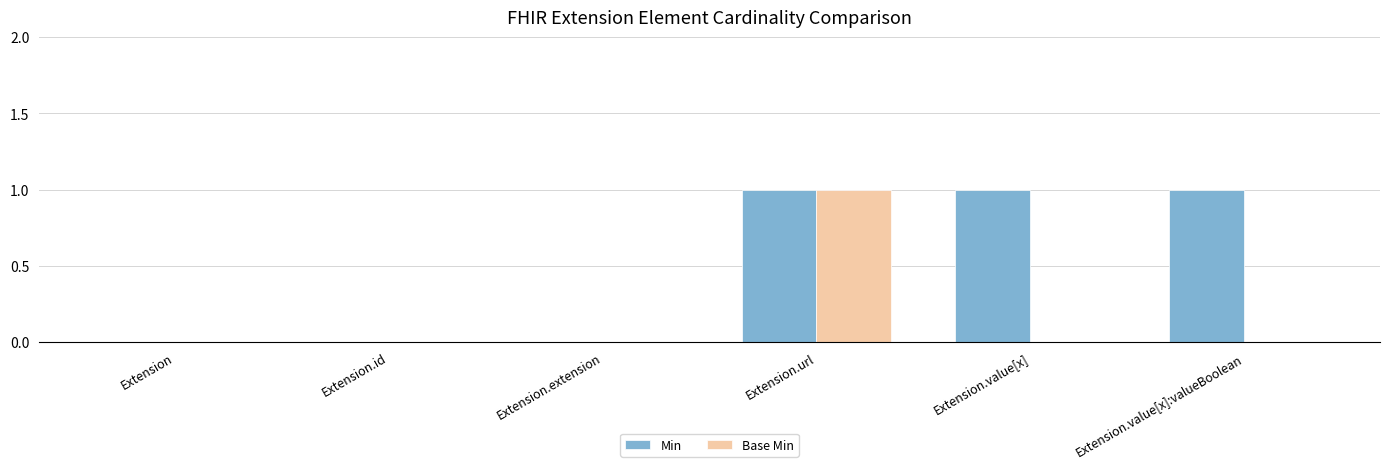

Which series has the largest total across all categories?

Min